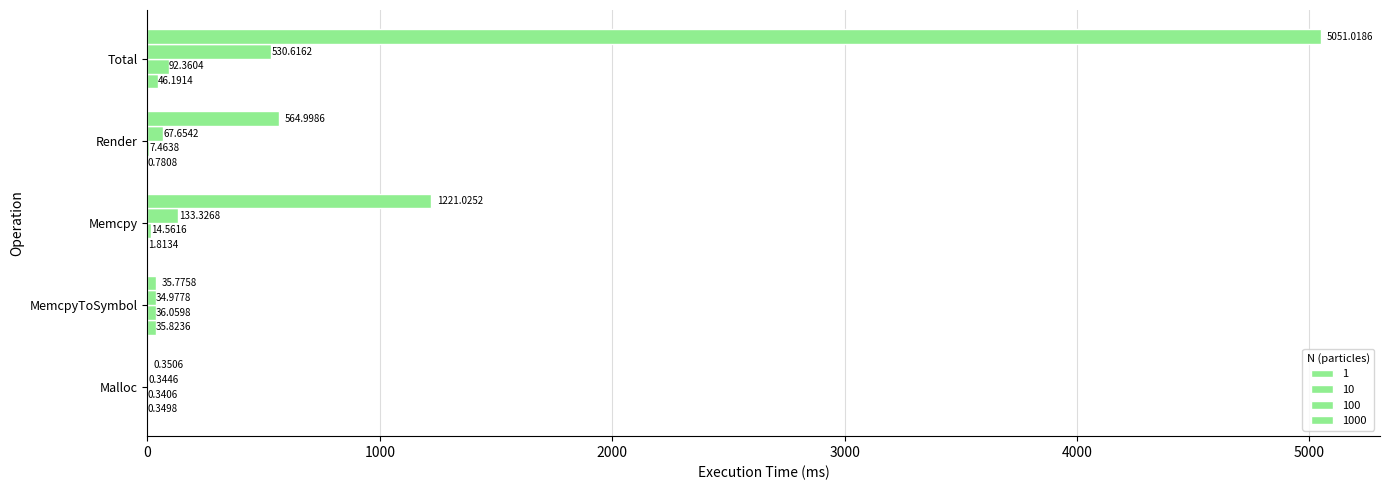

Count the number of data series in this chart.

4